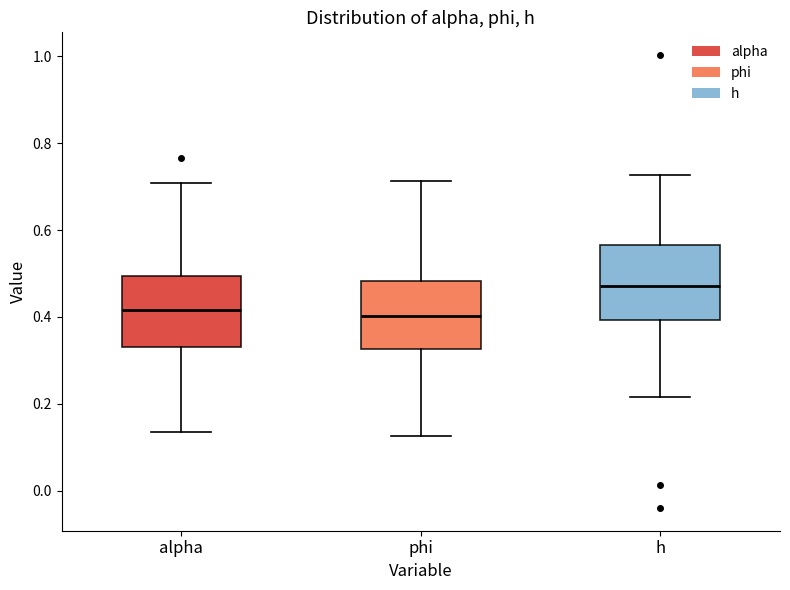

Which box's median line is the highest?

h